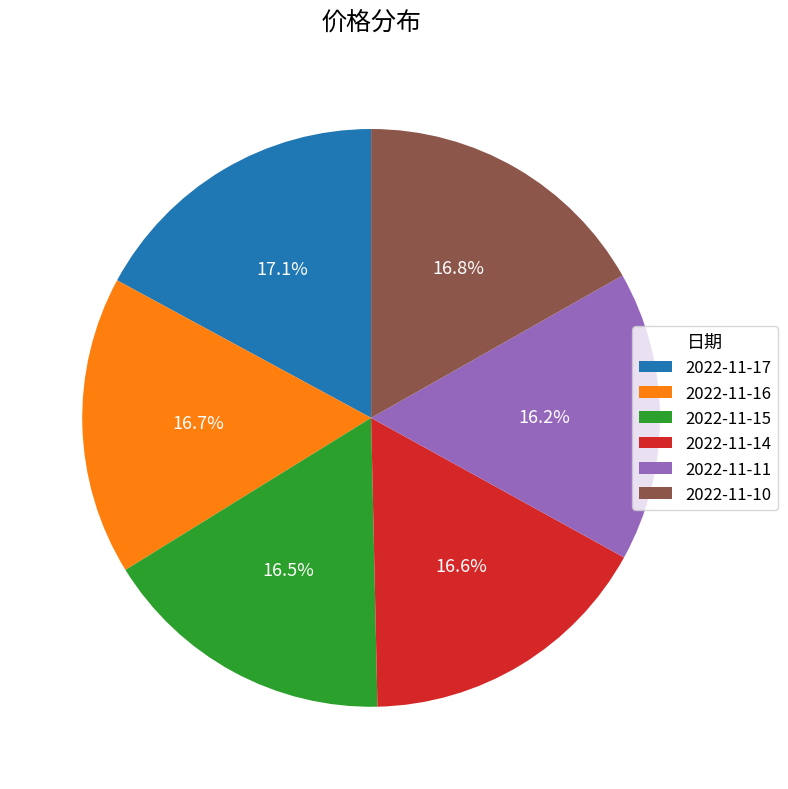

Is it true that 2022-11-17 is 17% of the pie?

True